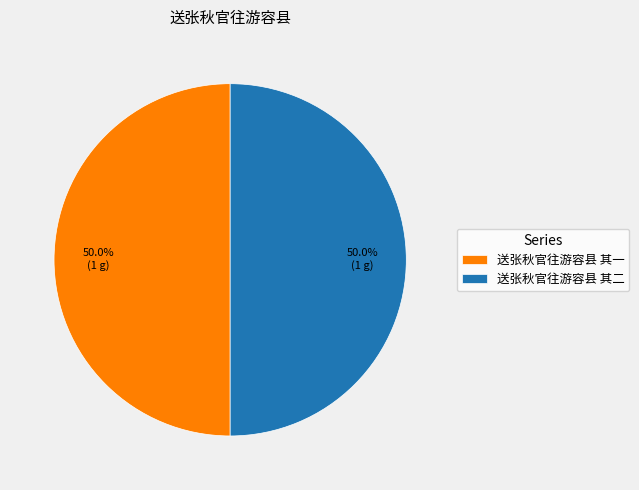

Do 送张秋官往游容县 其一 and 送张秋官往游容县 其二 together represent more than half of the pie?

Yes